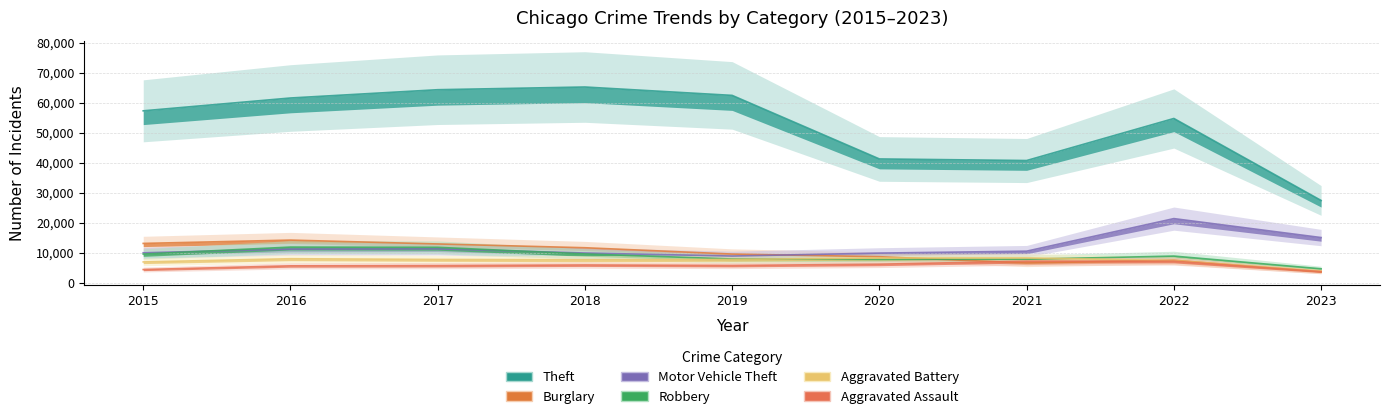

List the series in order of their peak value, lowest first.

Aggravated Assault, Aggravated Battery, Robbery, Burglary, Motor Vehicle Theft, Theft